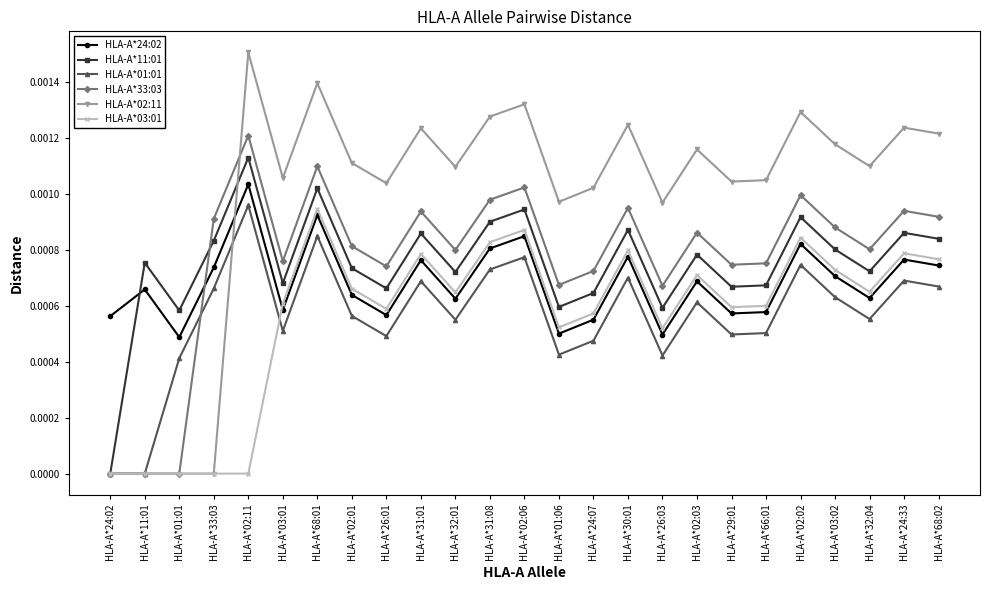

How many data points does each series have?

25